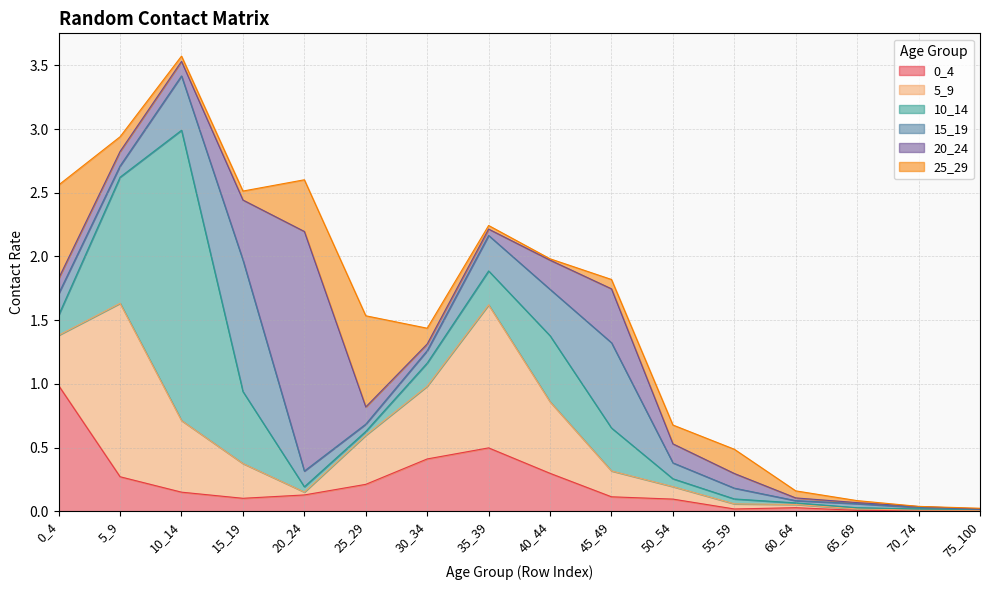

Which category has the highest value across all series?

10_14